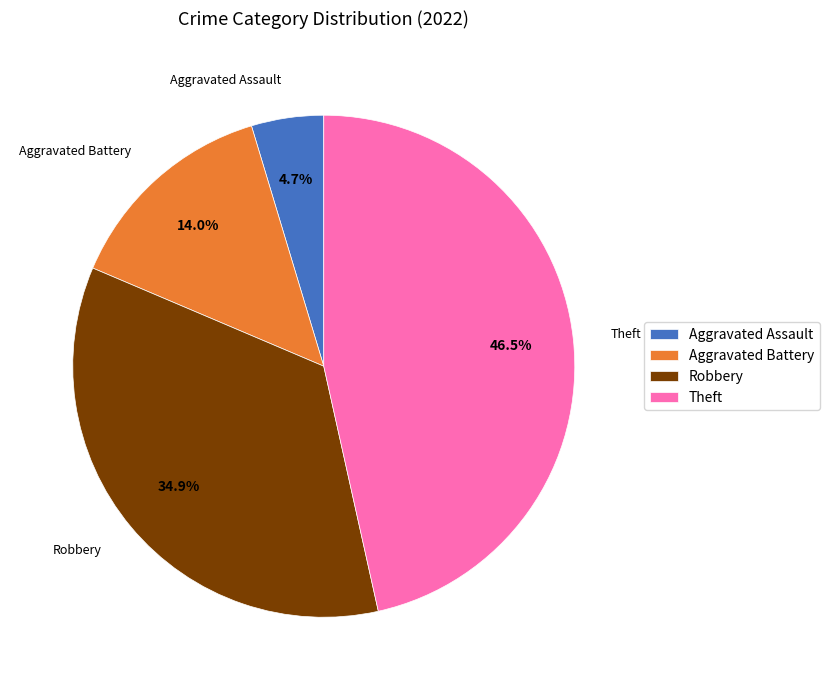

Is it true that Theft is 57% of the pie?

False